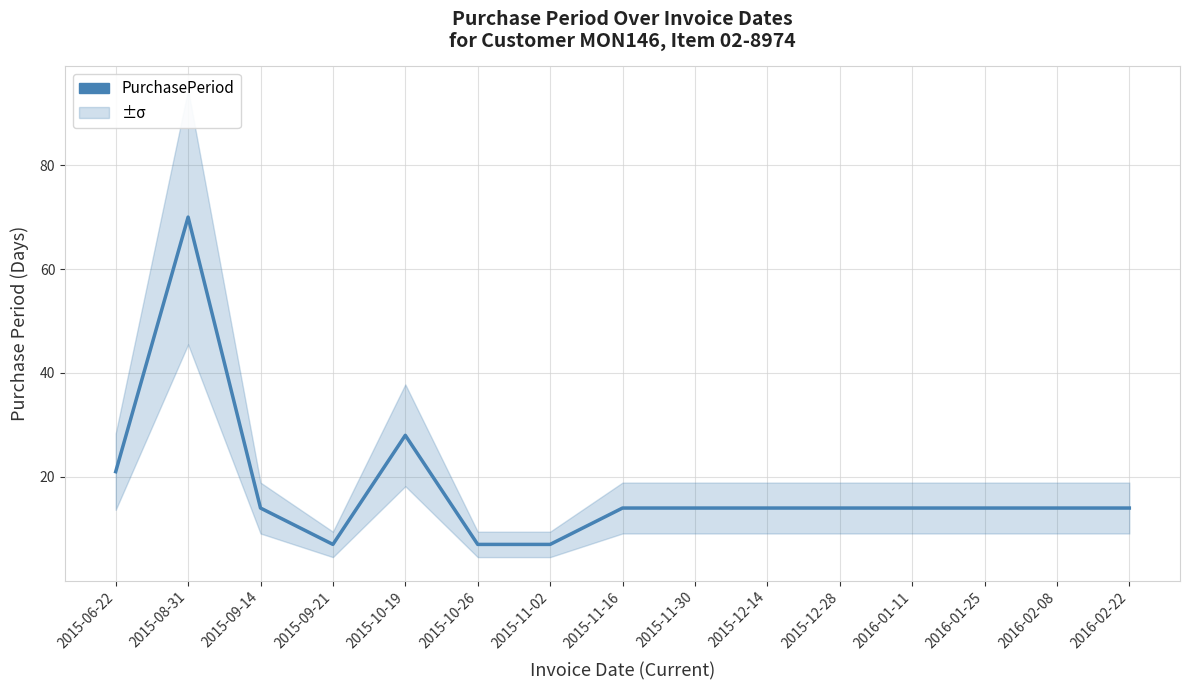

The chart shows a value of 14 at 2015-11-16. True or false?

True